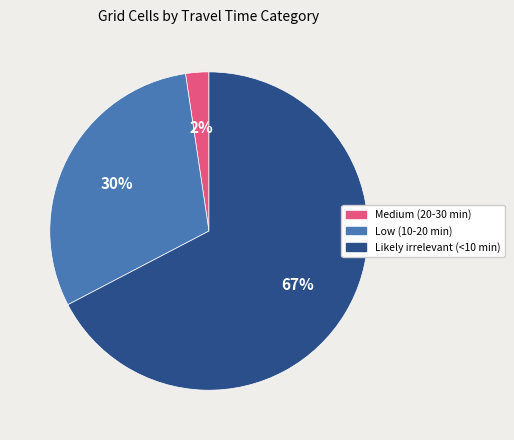

Which category has the smallest portion of the pie?

Medium (20-30 min)